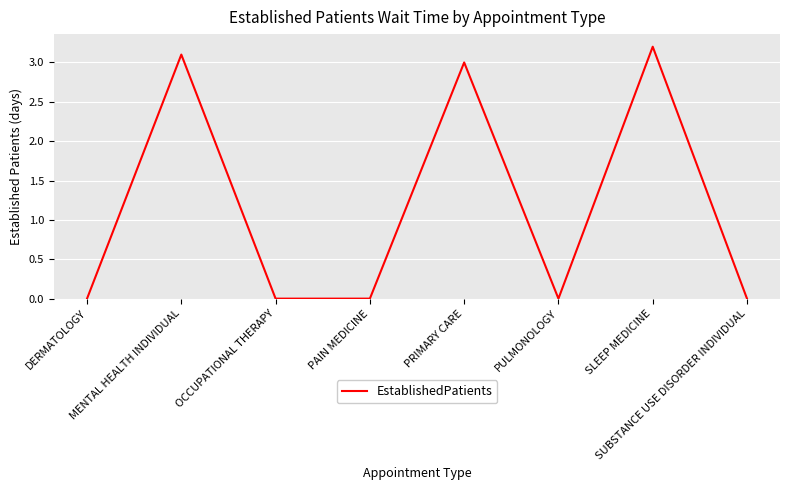

What is the maximum value shown in the chart?

3.2